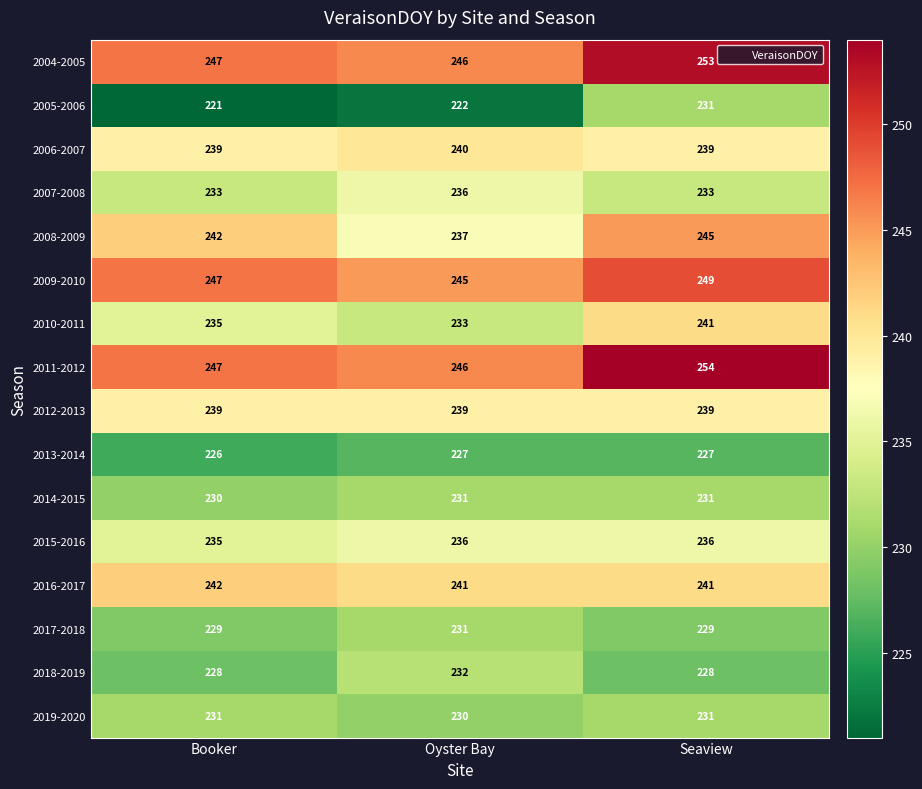

True or false: 2015-2016 has a value of 394 at Seaview.

False